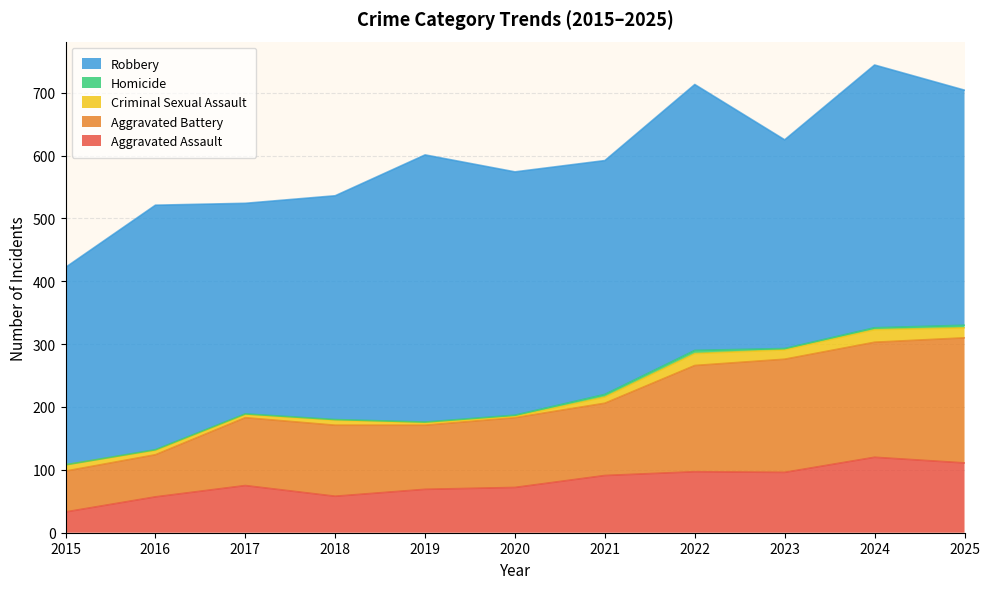

True or false: Robbery and Homicide intersect in this chart.

False